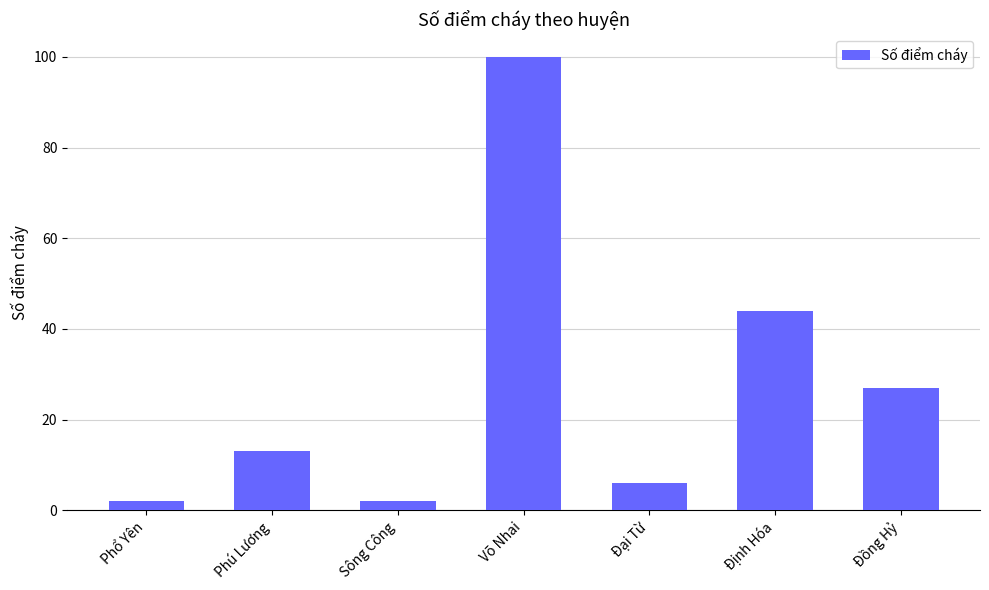

How many categories are shown in the chart?

7